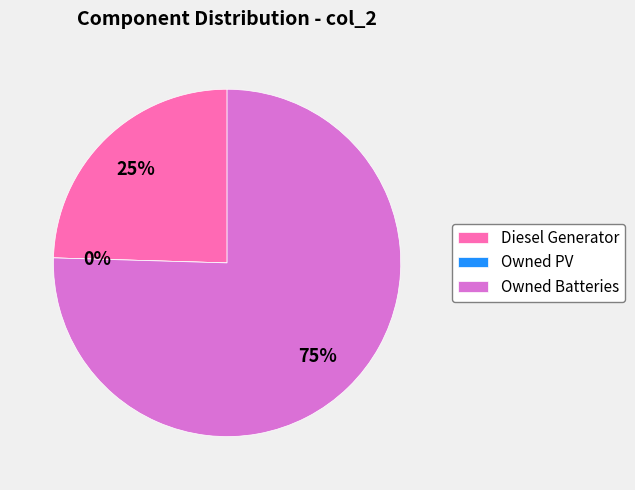

How many segments does this pie chart have?

3